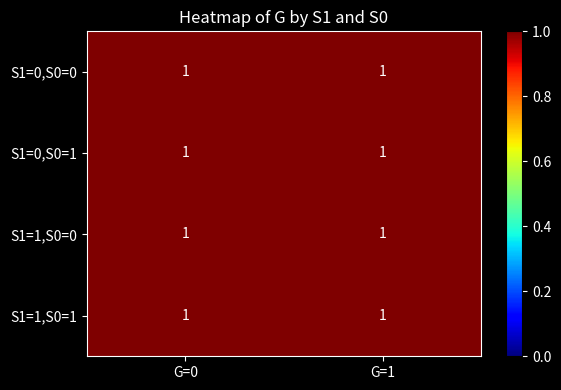

Between 1 and 0, which is larger?

1